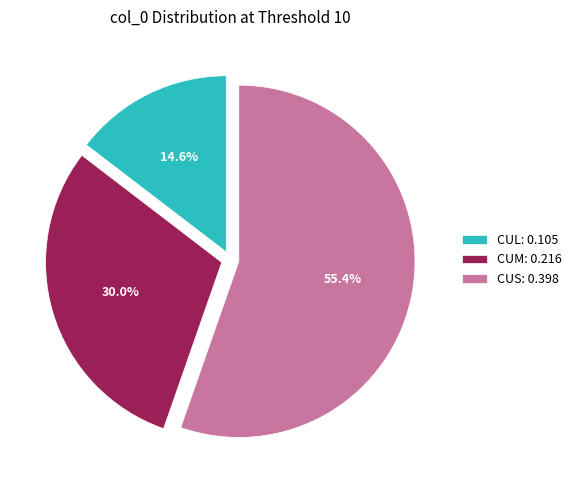

To the nearest percent, what is the average slice percentage?

33%